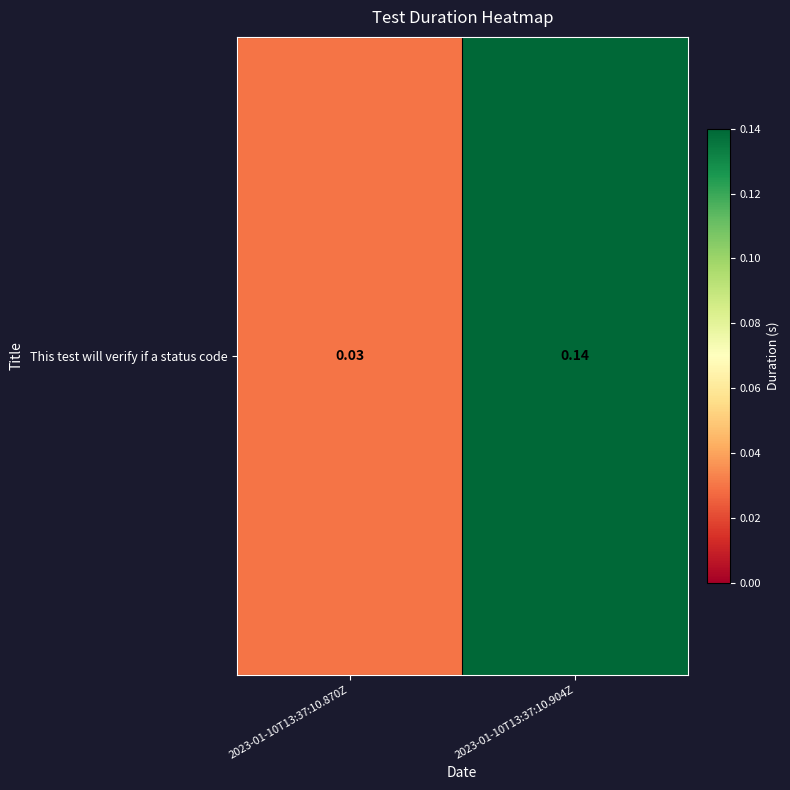

Reading left to right, transcribe all the data shown in this chart.

2023-01-10T13:37:10.870Z=0.0	2023-01-10T13:37:10.904Z=0.1